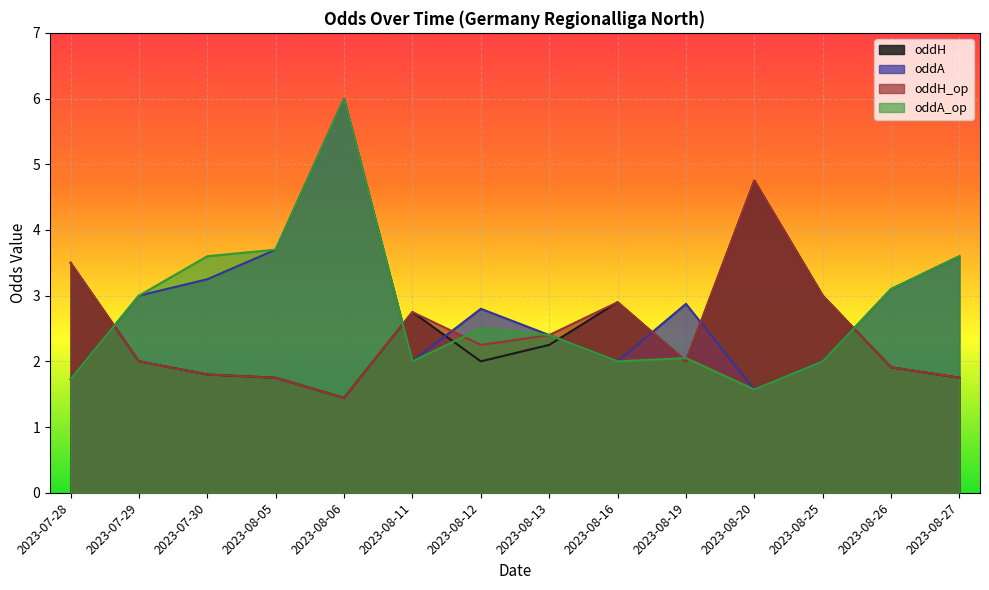

Reading left to right, list all the values displayed in this chart.

oddH: 2023-07-28=3.5	2023-07-29=2.0	2023-07-30=1.8	2023-08-05=1.8	2023-08-06=1.4	2023-08-11=2.8	2023-08-12=2.0	2023-08-13=2.2	2023-08-16=2.9	2023-08-19=2.0	2023-08-20=4.8	2023-08-25=3.0	2023-08-26=1.9	2023-08-27=1.8
oddA: 2023-07-28=1.7	2023-07-29=3.0	2023-07-30=3.2	2023-08-05=3.7	2023-08-06=6.0	2023-08-11=2.0	2023-08-12=2.8	2023-08-13=2.4	2023-08-16=2.0	2023-08-19=2.9	2023-08-20=1.6	2023-08-25=2.0	2023-08-26=3.1	2023-08-27=3.6
oddH_op: 2023-07-28=3.5	2023-07-29=2.0	2023-07-30=1.8	2023-08-05=1.8	2023-08-06=1.4	2023-08-11=2.8	2023-08-12=2.2	2023-08-13=2.4	2023-08-16=2.9	2023-08-19=2.0	2023-08-20=4.8	2023-08-25=3.0	2023-08-26=1.9	2023-08-27=1.8
oddA_op: 2023-07-28=1.7	2023-07-29=3.0	2023-07-30=3.6	2023-08-05=3.7	2023-08-06=6.0	2023-08-11=2.0	2023-08-12=2.5	2023-08-13=2.4	2023-08-16=2.0	2023-08-19=2.0	2023-08-20=1.6	2023-08-25=2.0	2023-08-26=3.1	2023-08-27=3.6